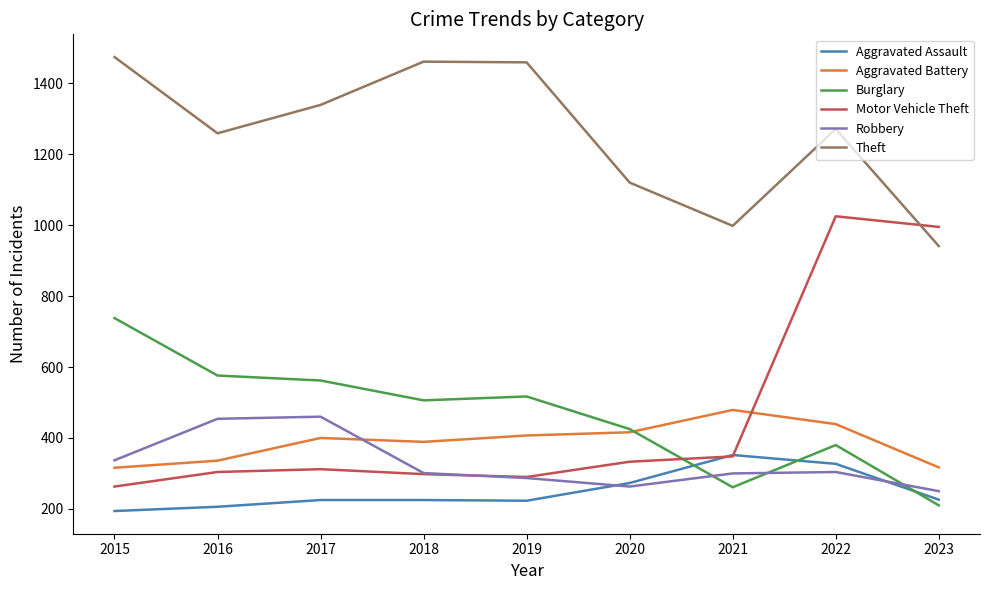

The Aggravated Assault series shows 115 at 2018. True or false?

False